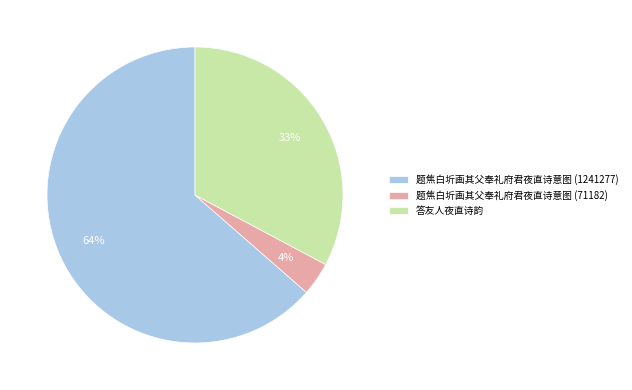

Is it true that 答友人夜直诗韵 is 33% of the pie?

True